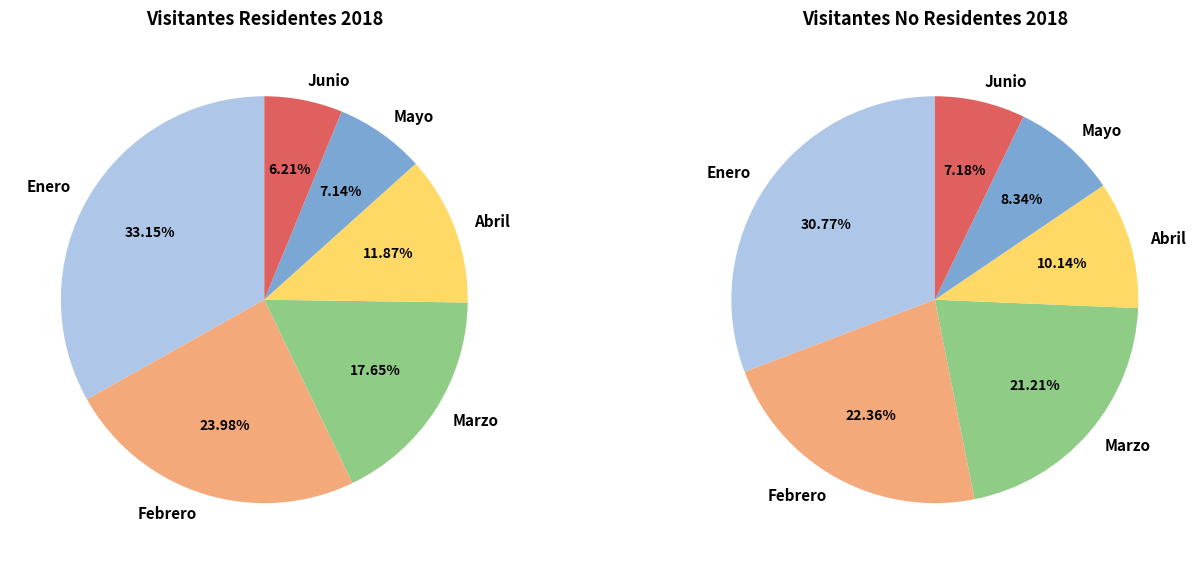

To the nearest percent, what is the difference between the largest and smallest slice percentages?

24%